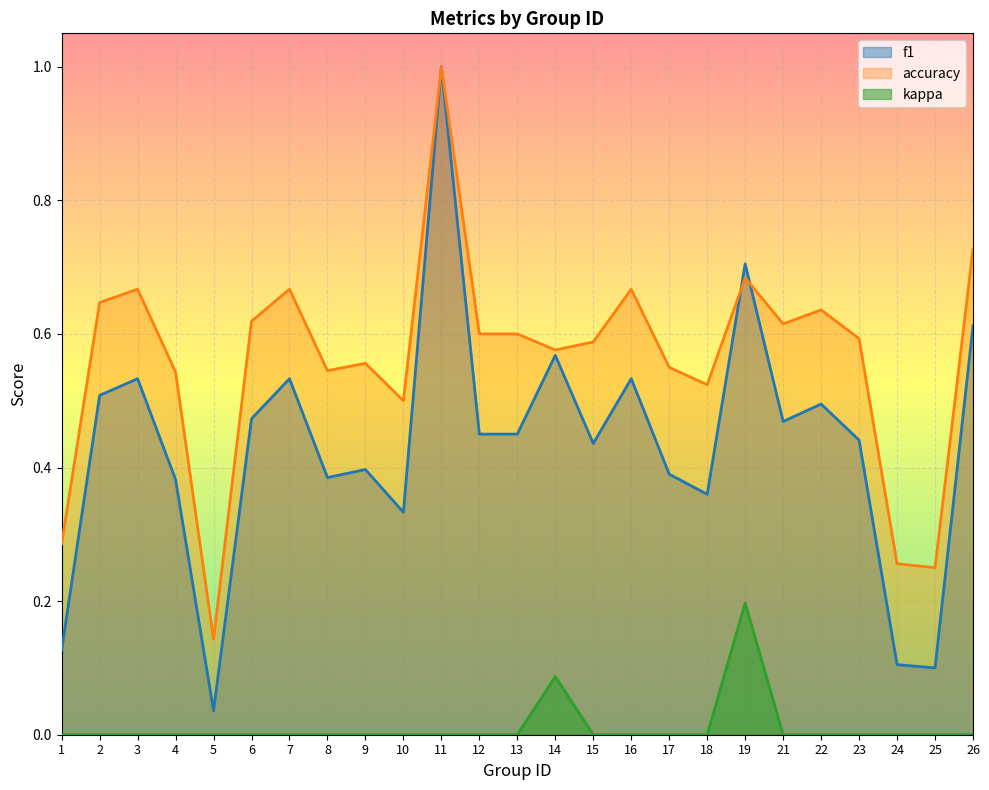

True or false: kappa and accuracy cross at least once.

False